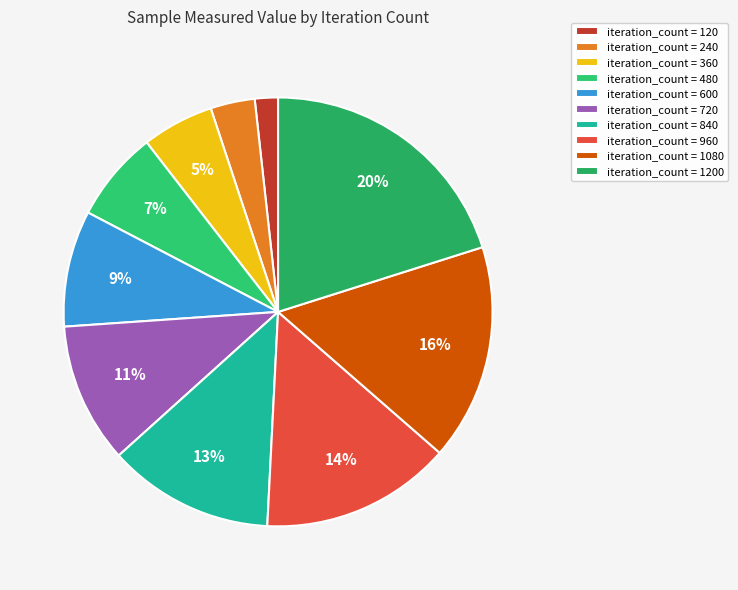

What is the smallest slice in the pie chart?

iteration_count = 120